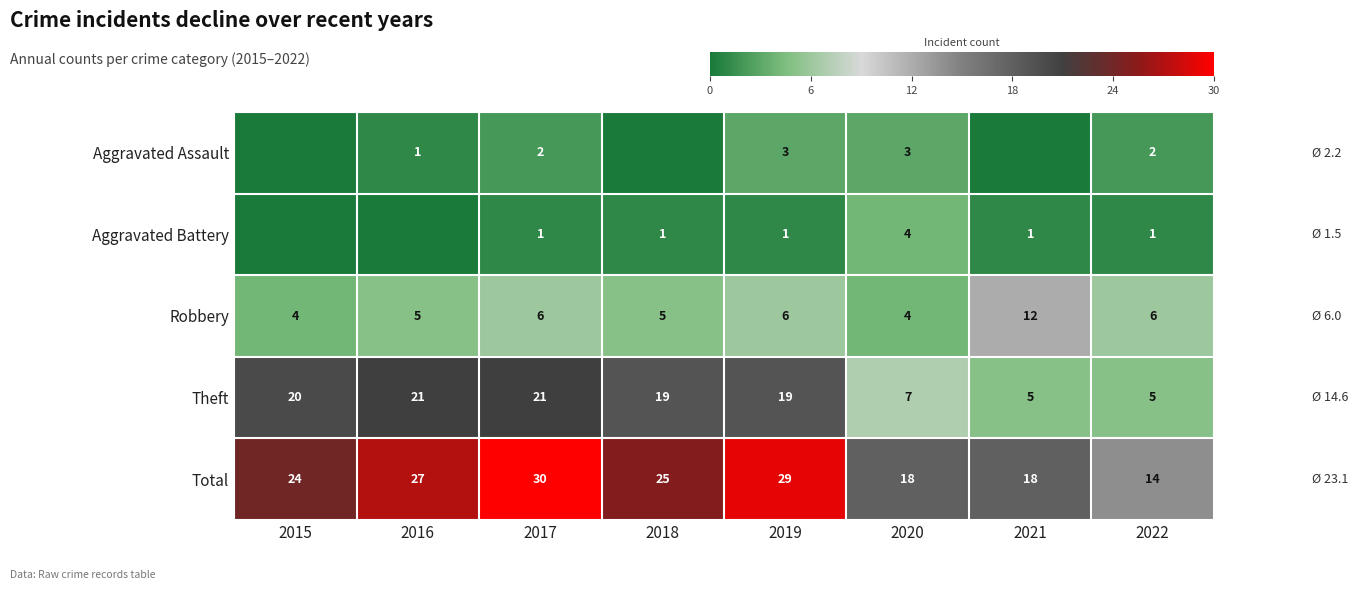

At 2017, list the series in order from largest to smallest.

Total, Theft, Robbery, Aggravated Assault, Aggravated Battery